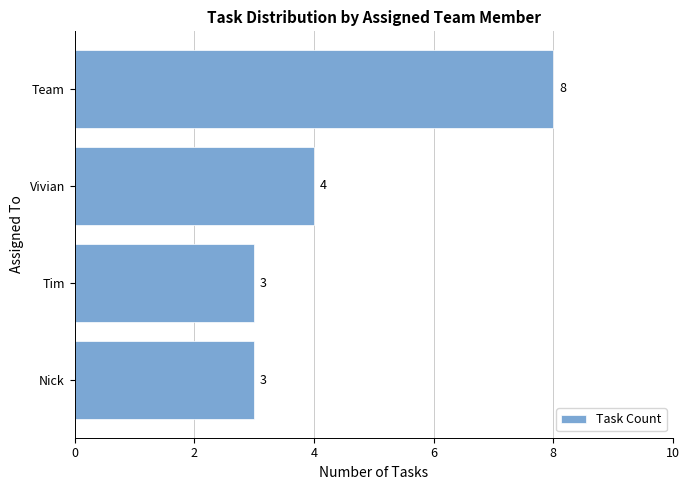

What is the sum of all values?

18